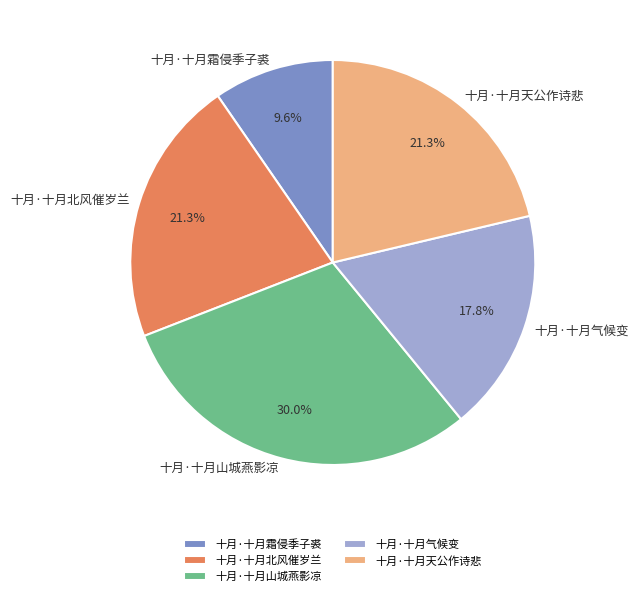

Is the sum of 十月·十月霜侵季子裘 and 十月·十月气候变 greater than half?

No